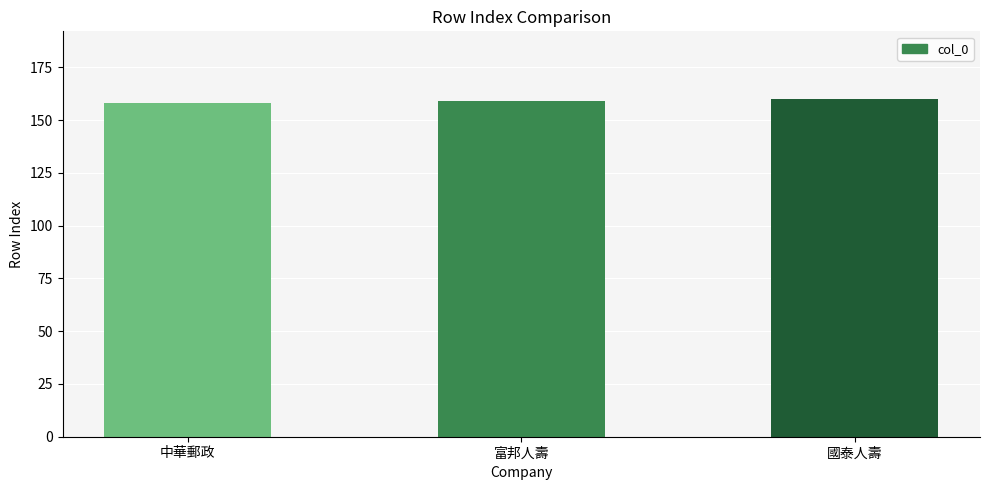

What is the maximum value shown in the chart?

160